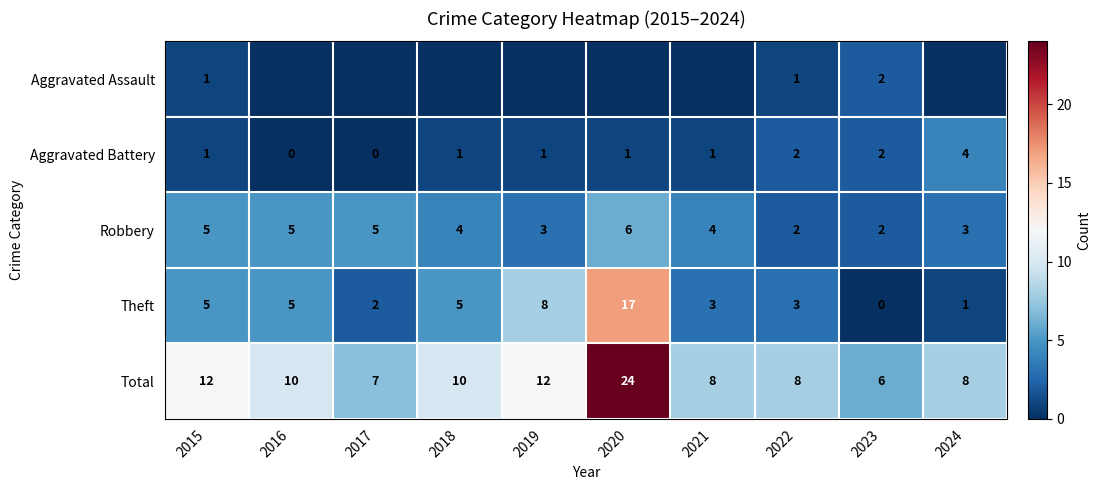

What is the spread (max minus min) of values at 2023?

6